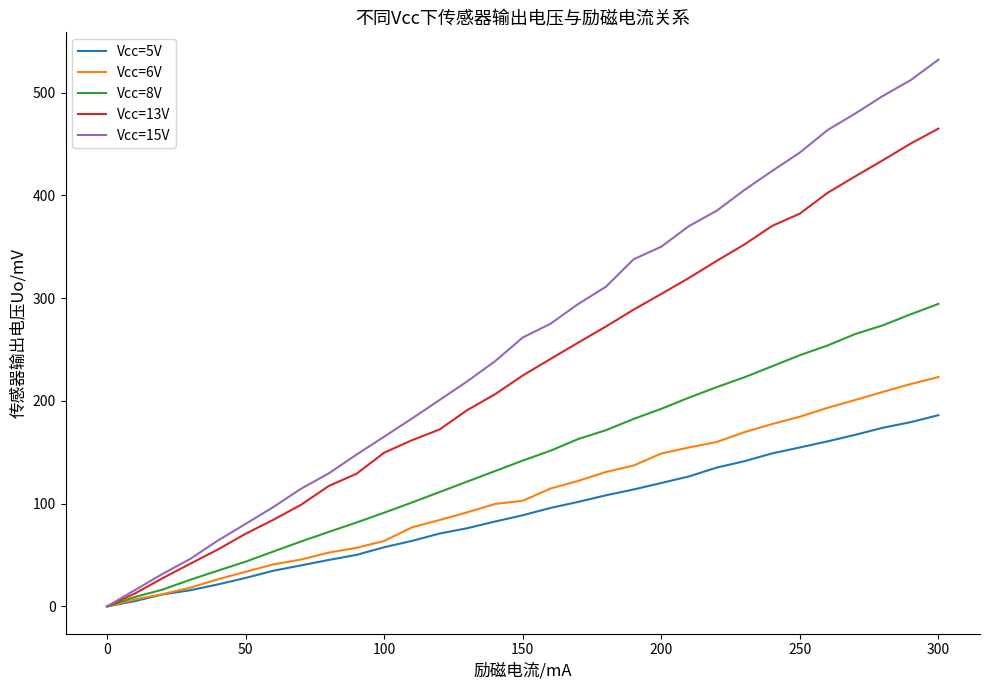

Which series has the largest total across all categories?

Vcc=15V